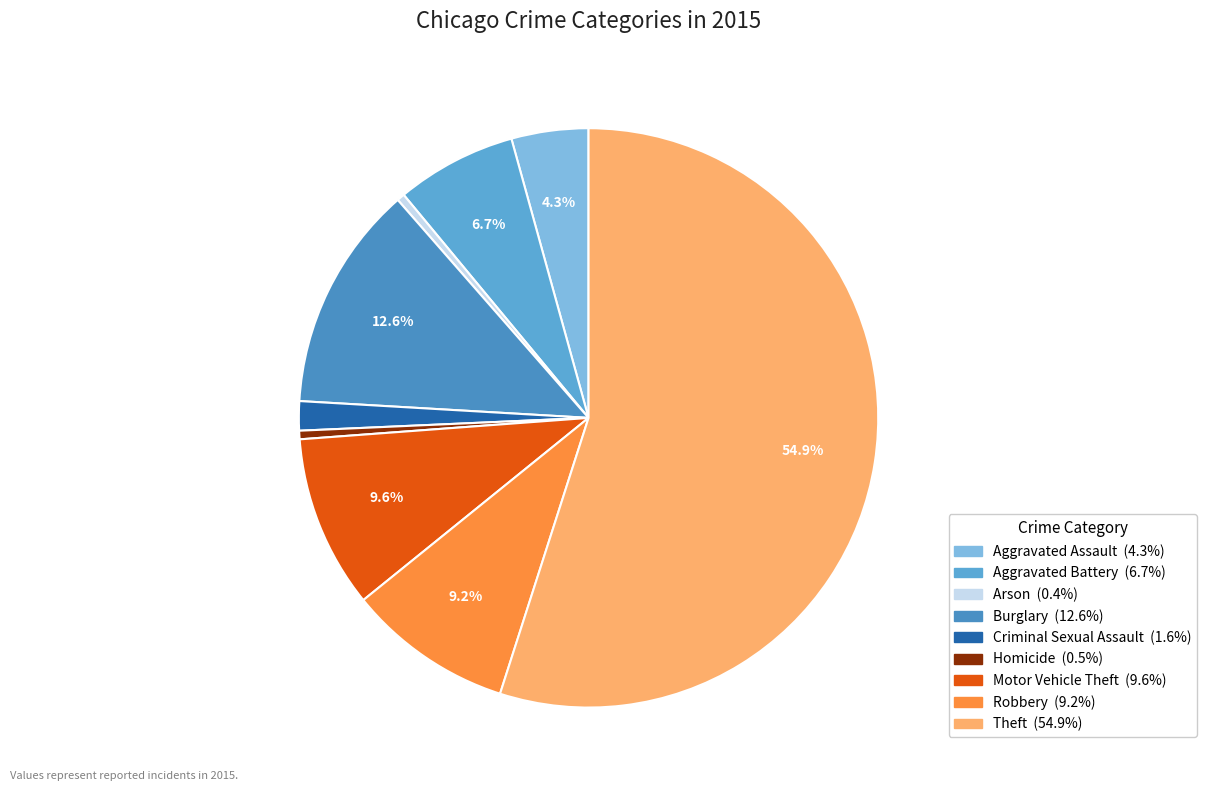

Rank the categories by value from highest to lowest.

Theft, Burglary, Motor Vehicle Theft, Robbery, Aggravated Battery, Aggravated Assault, Criminal Sexual Assault, Homicide, Arson